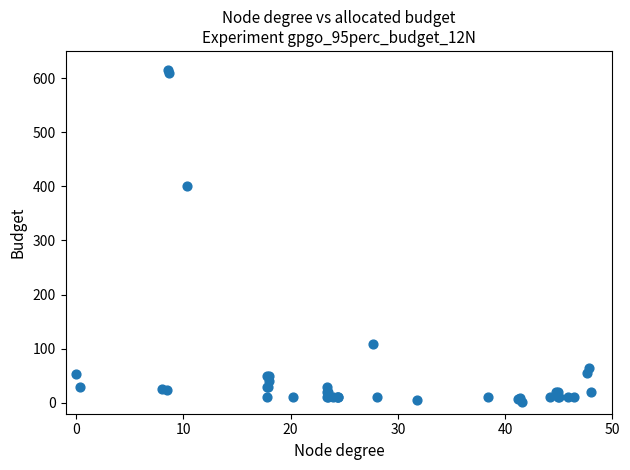

What Y value in the scatter plot is closest to 308?

400